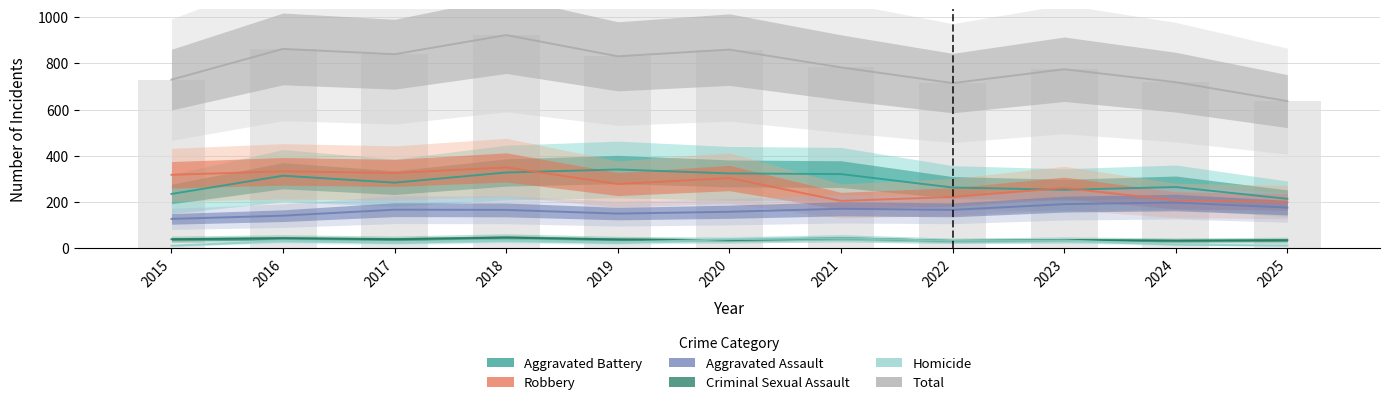

What is the smallest value displayed?

11